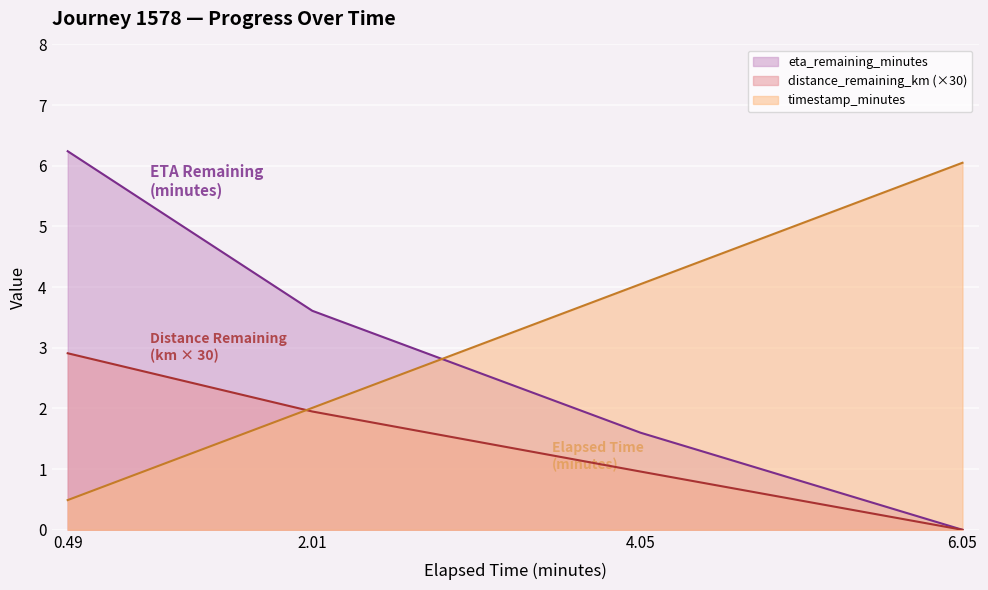

At how many categories does at least one series exceed 4?

3